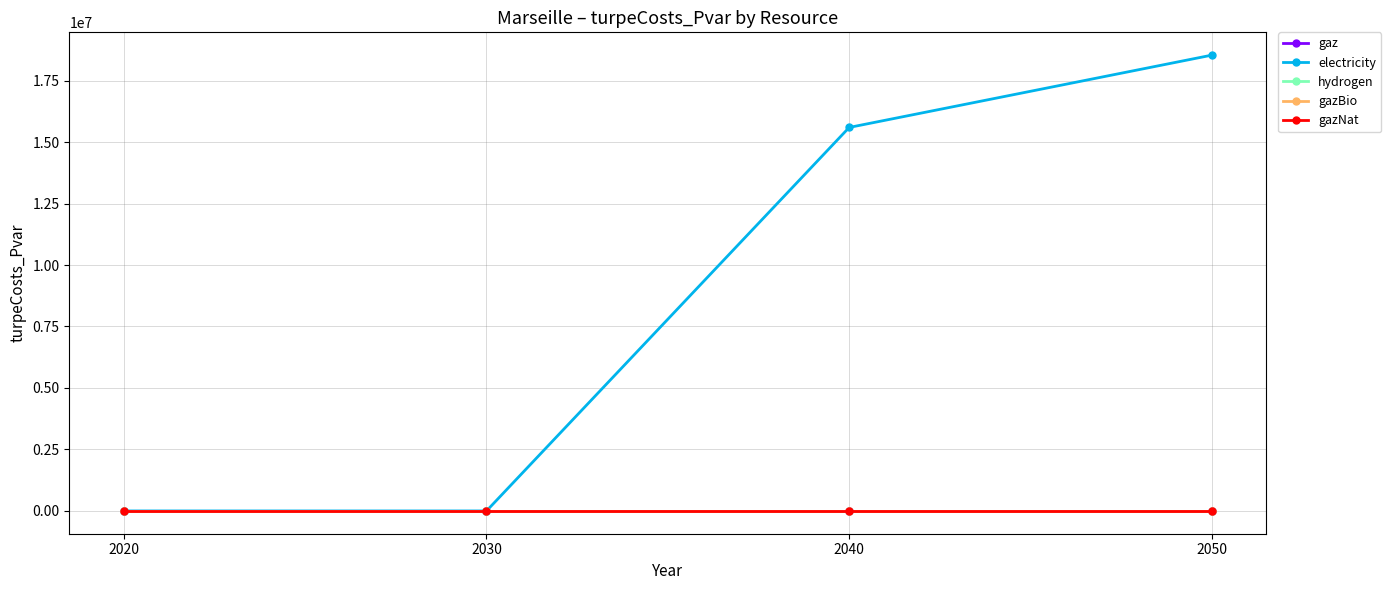

Which series has the largest total across all categories?

electricity